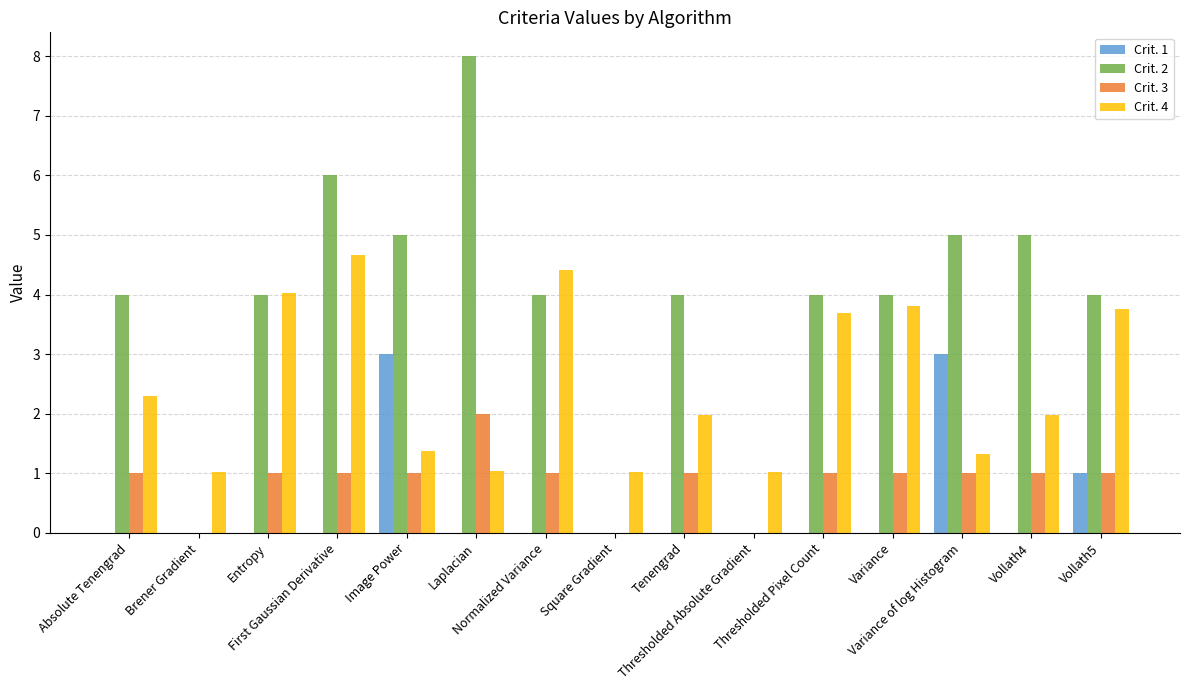

How many distinct data groups are displayed?

4